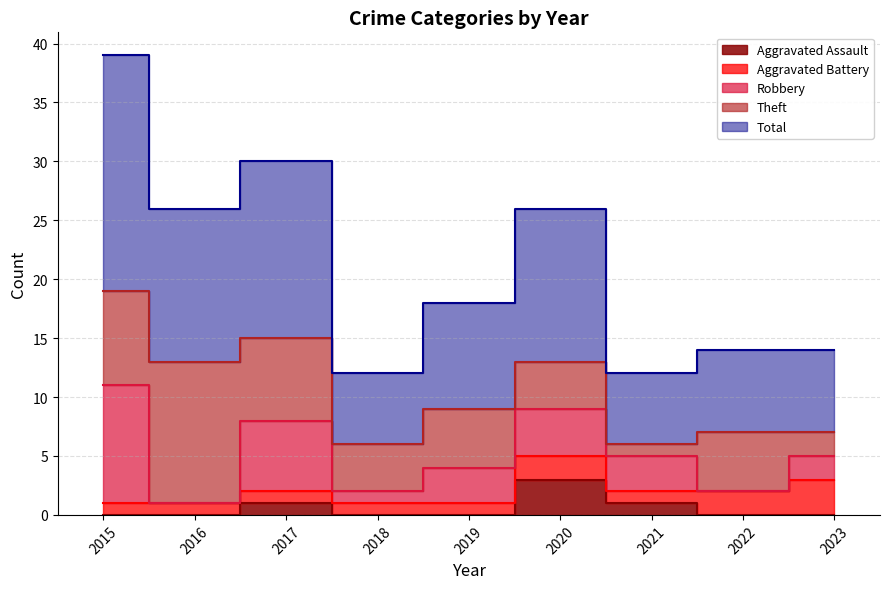

How many interior local peaks does the Total series have?

2